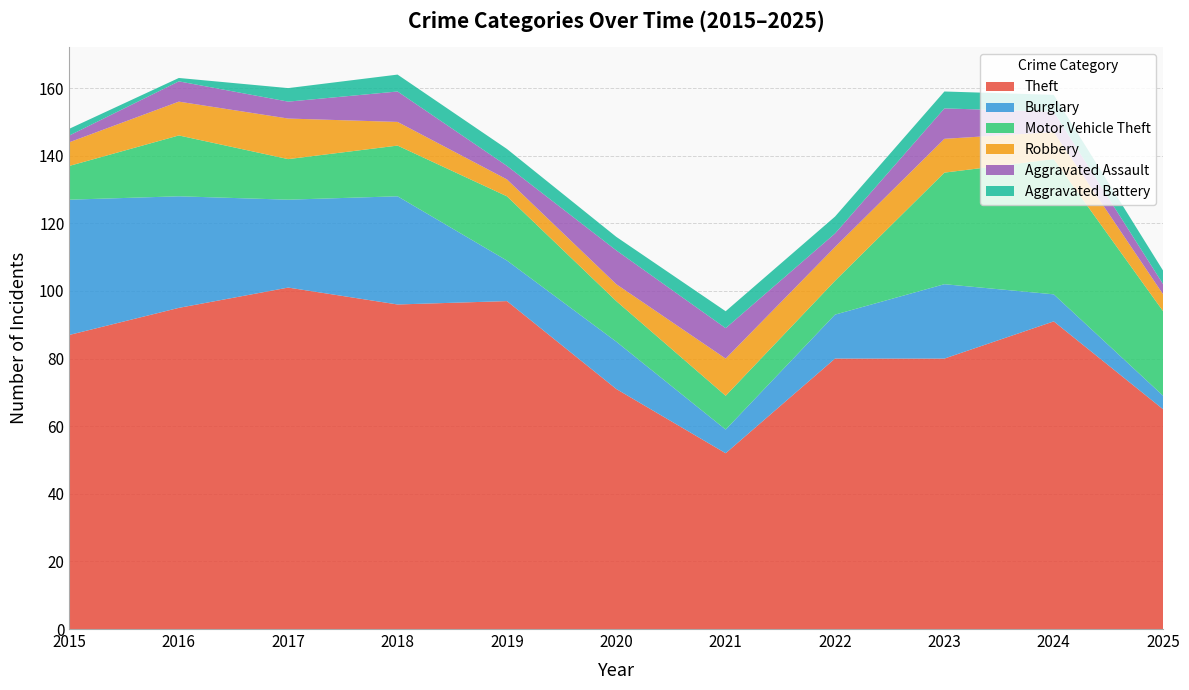

Reading right to left, list all the values displayed in this chart.

Theft: 2025=65	2024=91	2023=80	2022=80	2021=52	2020=71	2019=97	2018=96	2017=101	2016=95	2015=87
Burglary: 2025=4	2024=8	2023=22	2022=13	2021=7	2020=14	2019=12	2018=32	2017=26	2016=33	2015=40
Motor Vehicle Theft: 2025=25	2024=40	2023=33	2022=10	2021=10	2020=12	2019=19	2018=15	2017=12	2016=18	2015=10
Robbery: 2025=5	2024=8	2023=10	2022=10	2021=11	2020=5	2019=5	2018=7	2017=12	2016=10	2015=7
Aggravated Assault: 2025=3	2024=6	2023=9	2022=4	2021=9	2020=10	2019=4	2018=9	2017=5	2016=6	2015=2
Aggravated Battery: 2025=4	2024=5	2023=5	2022=5	2021=5	2020=4	2019=5	2018=5	2017=4	2016=1	2015=2